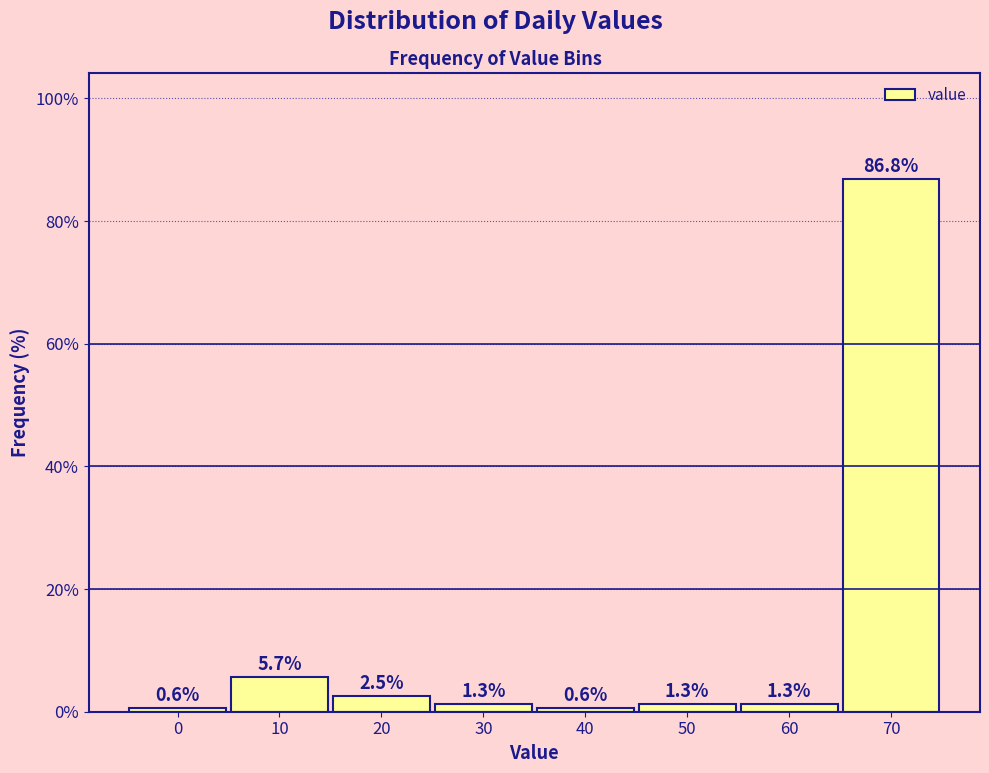

Reading left to right, list all the values displayed in this chart.

0.6	5.7	2.5	1.3	0.6	1.3	1.3	86.8